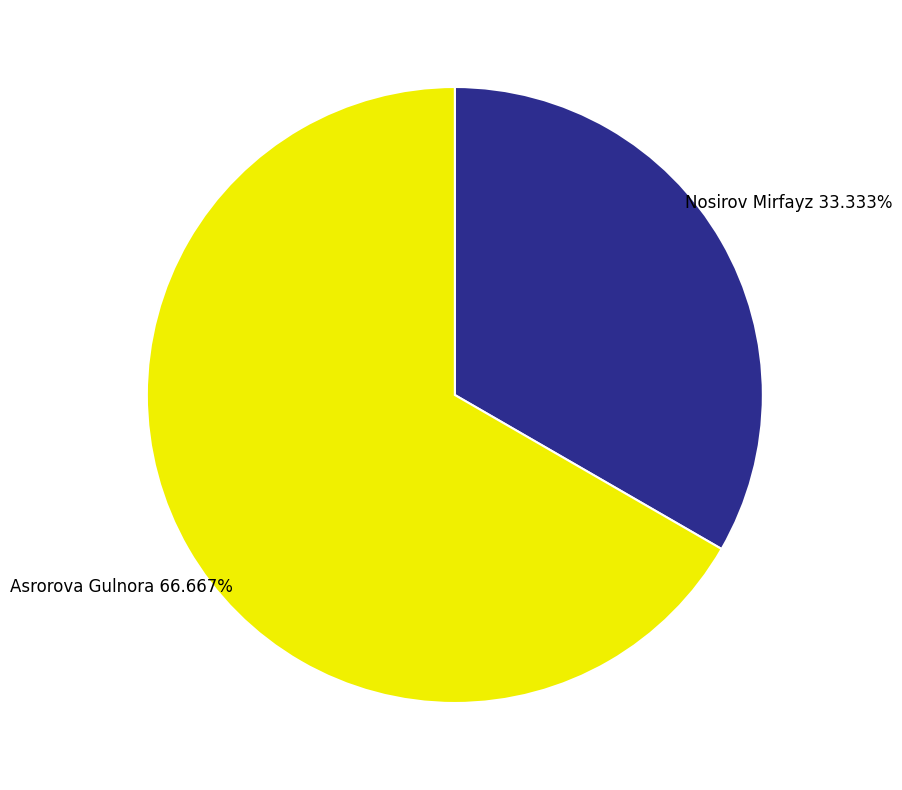

Approximately how many times larger is the value at Asrorova Gulnora compared to Nosirov Mirfayz?

2.0